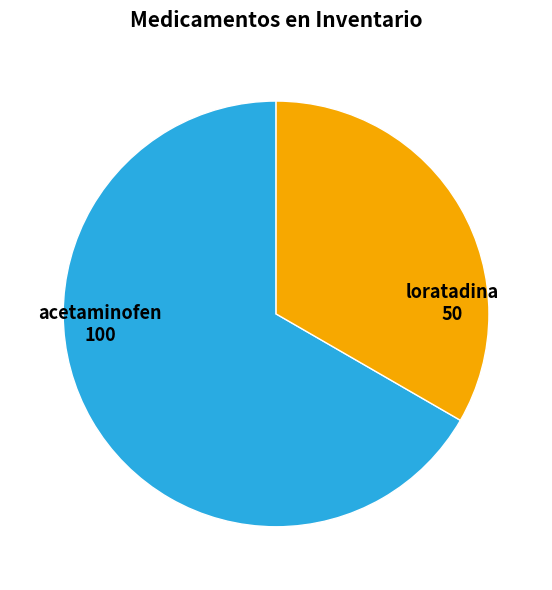

Is there a majority slice in this chart?

Yes